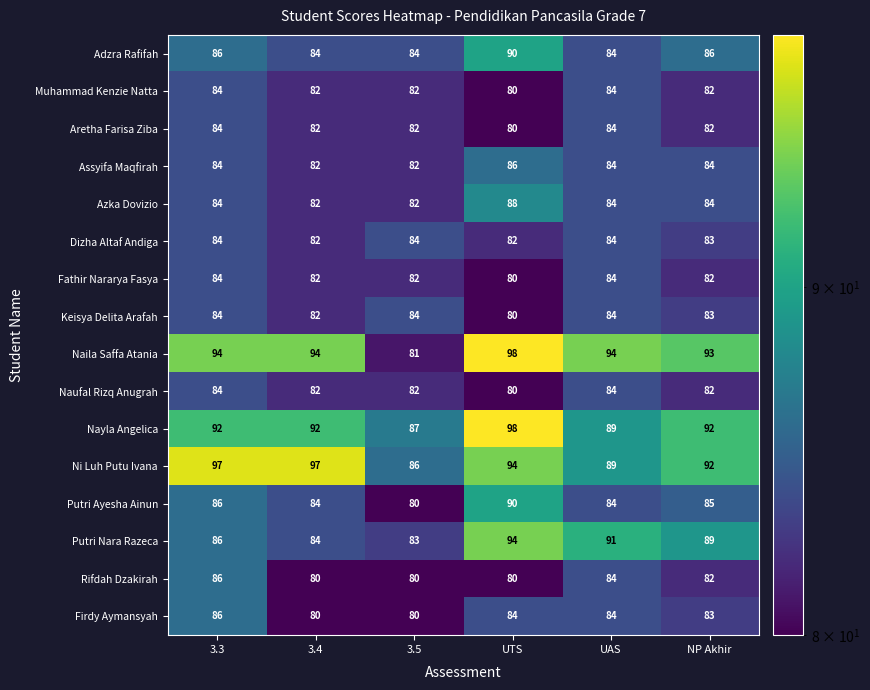

At which label is Putri Nara Razeca closest to 88?

NP Akhir